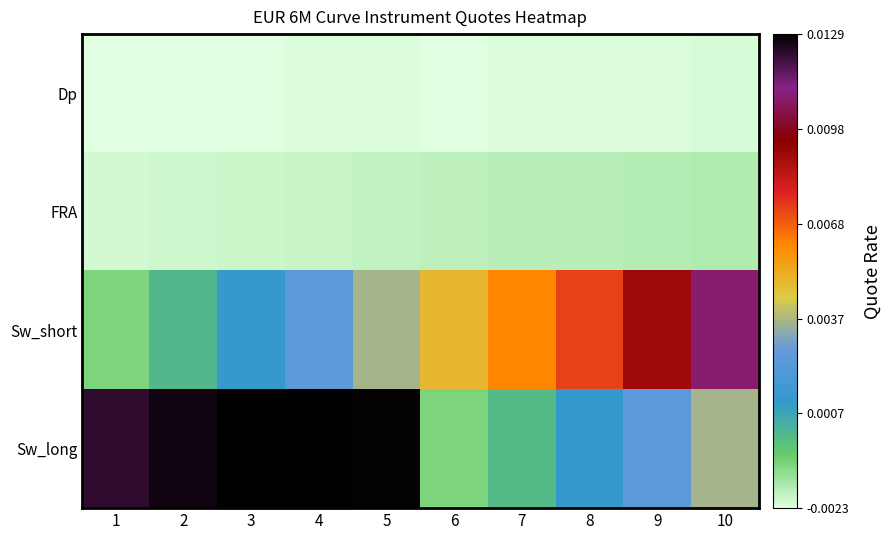

Count the number of categories in the chart.

10